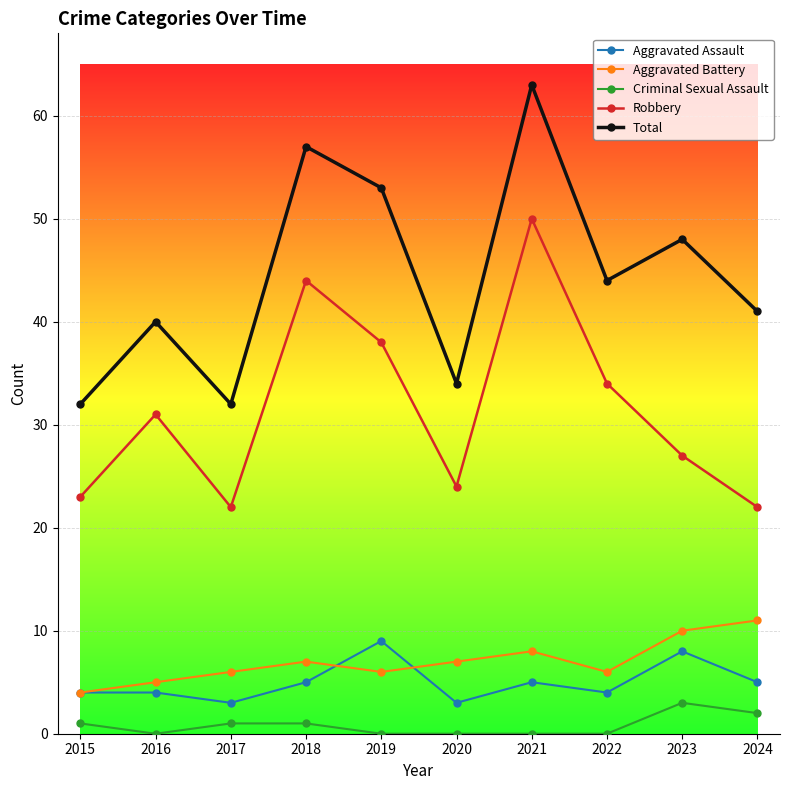

At which category is the sum across all series the highest?

2021